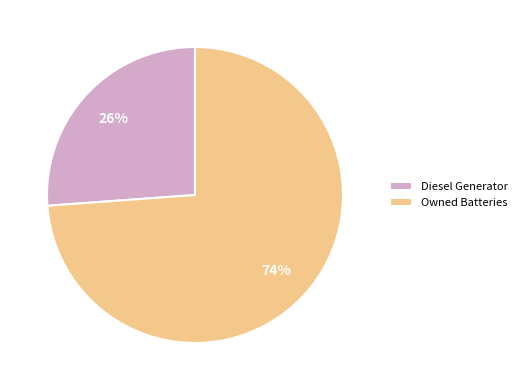

To the nearest percent, what is the difference between the Diesel Generator and Owned Batteries slice percentages?

48%